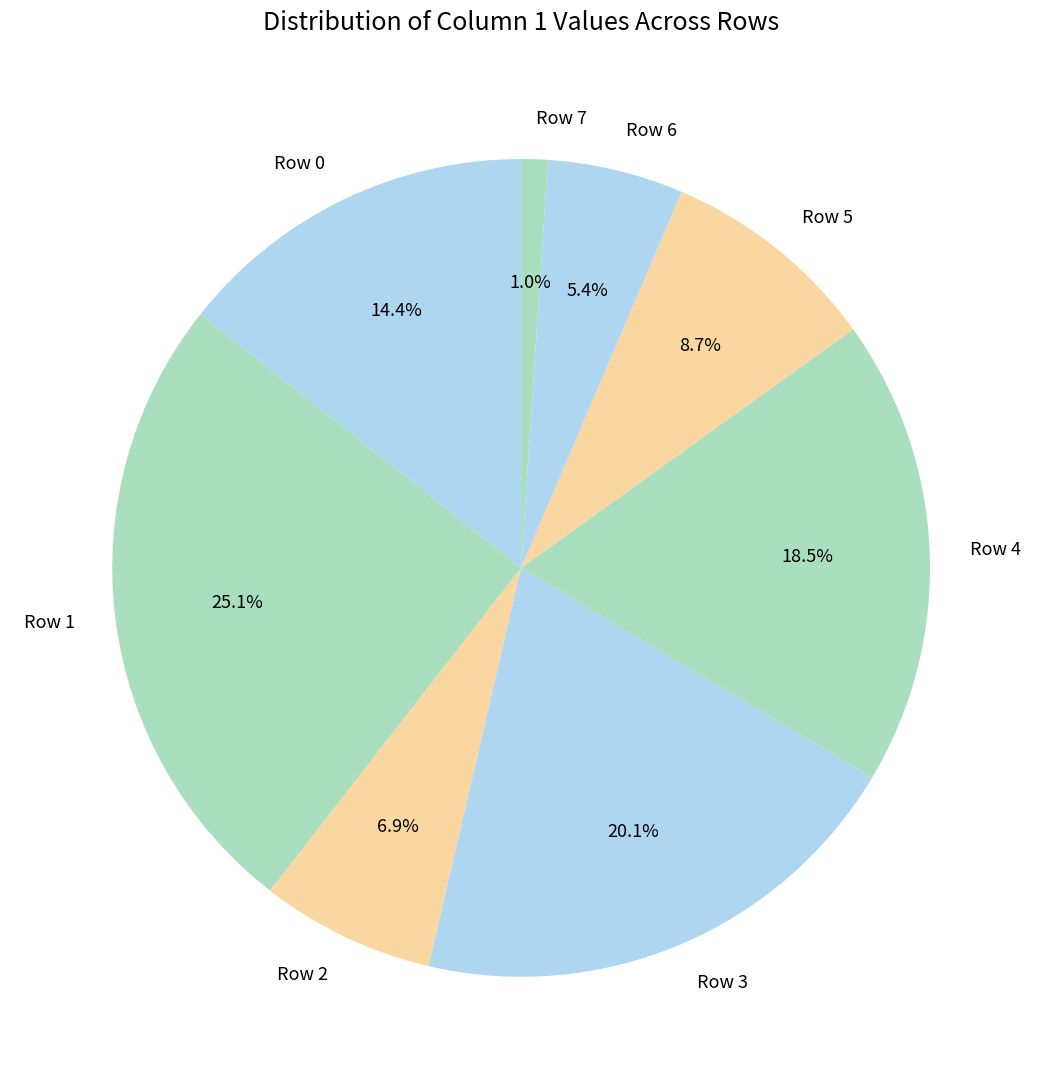

Which slice is the largest?

Row 1